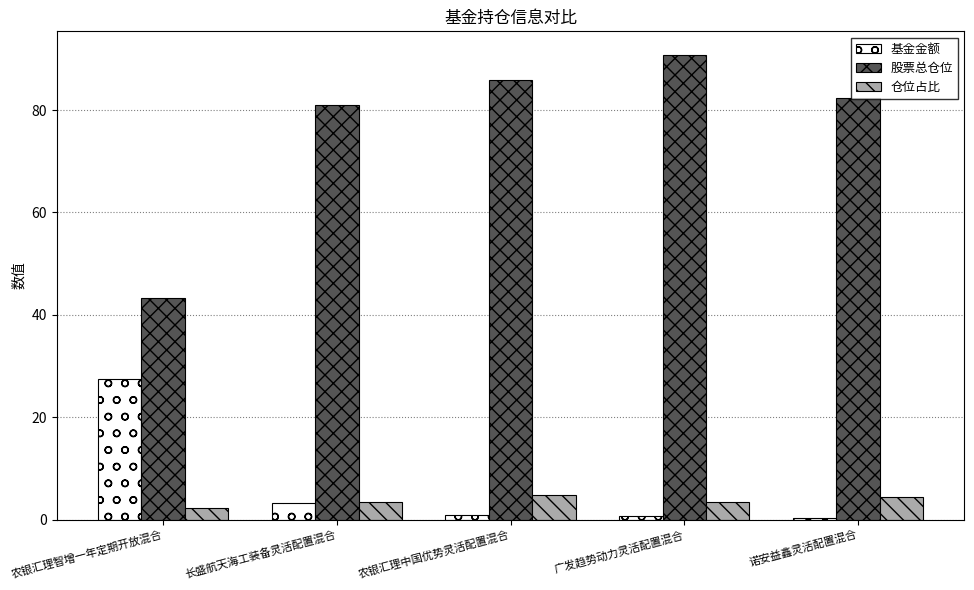

What is the sum of all 股票总仓位 values?

383.4